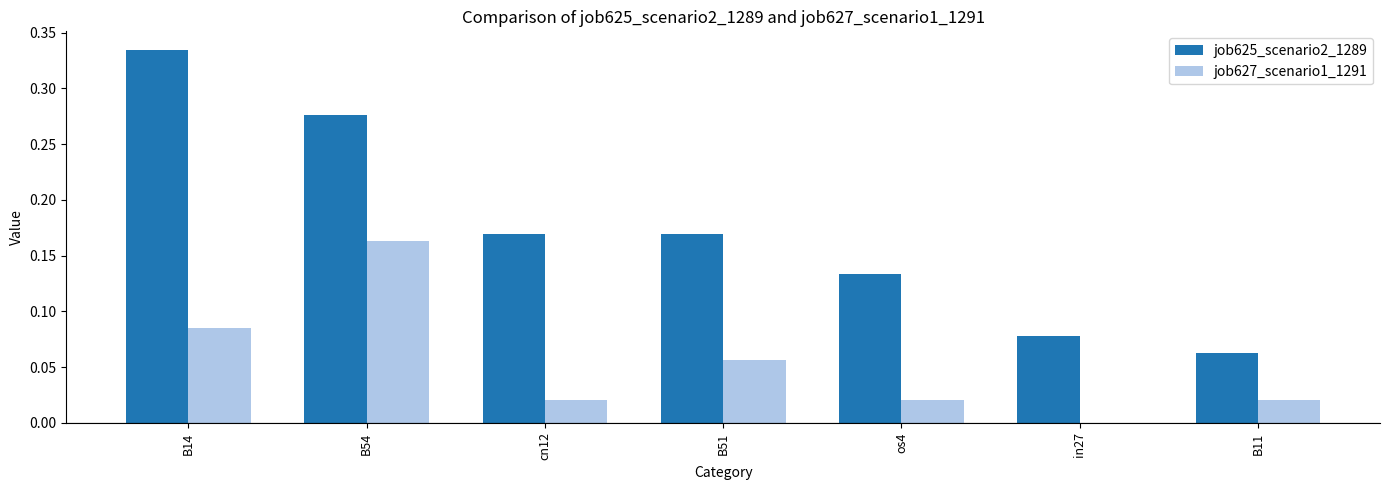

The value of job625_scenario2_1289 at B54 is 0.1. True or false?

False